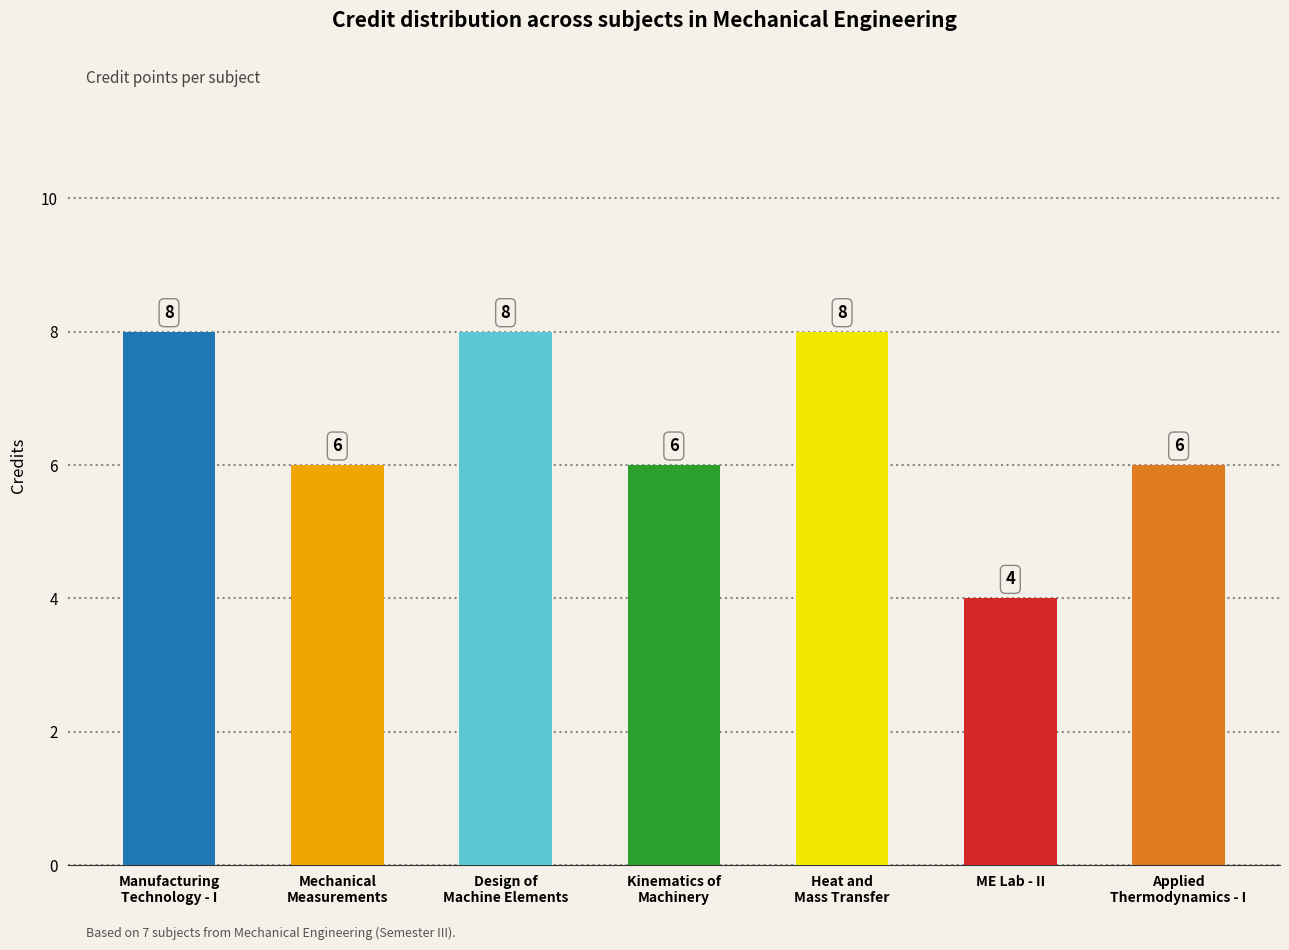

How many data points does each series have?

7